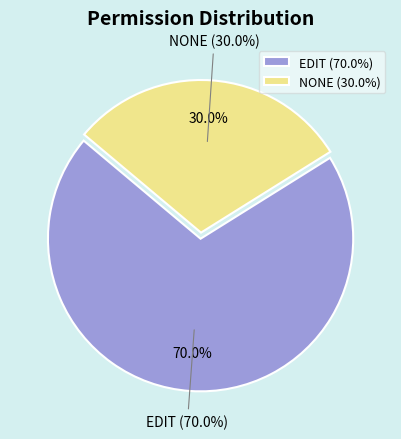

Count the number of slices in the pie.

2